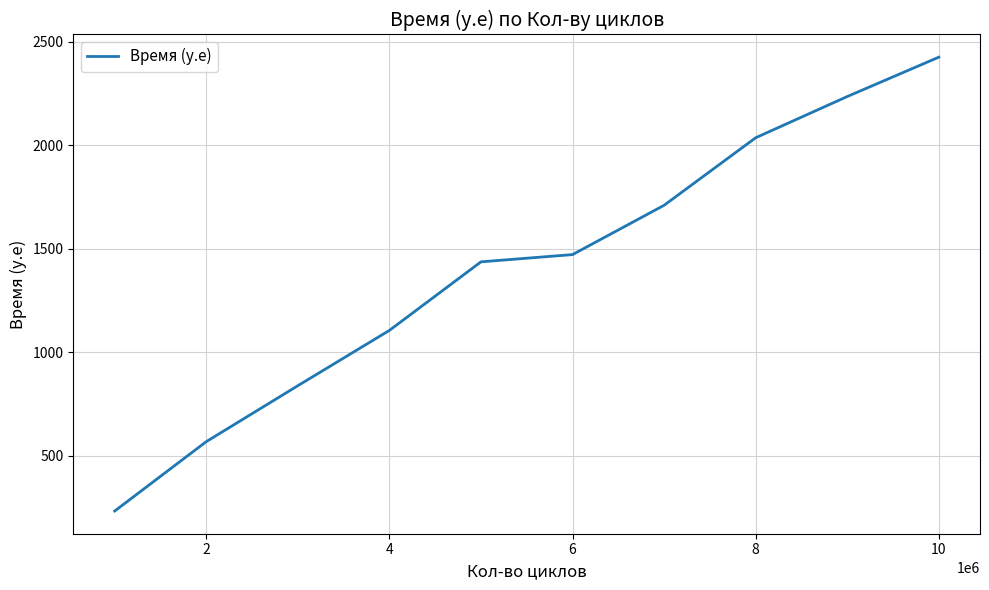

What is the maximum value shown in the chart?

2425